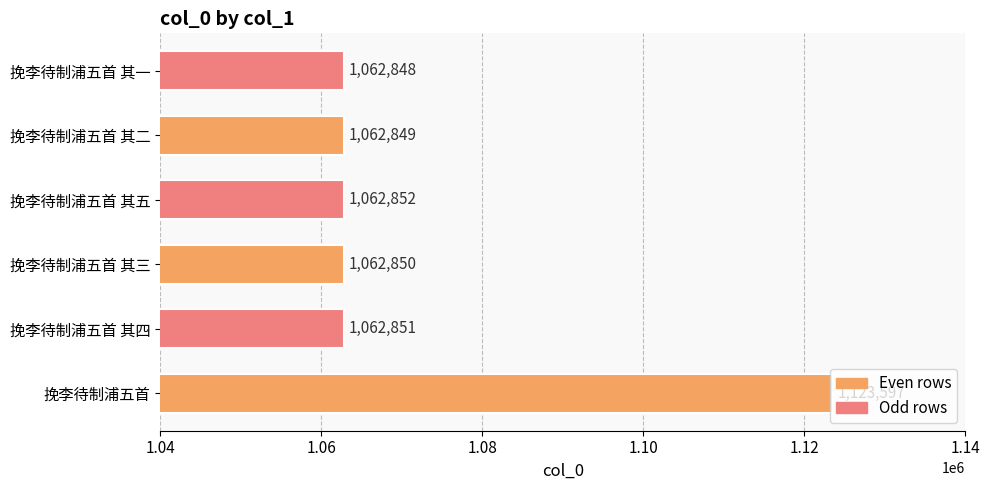

What is the sum of the values at 挽李待制浦五首 其二 and 挽李待制浦五首 其五?

2125701